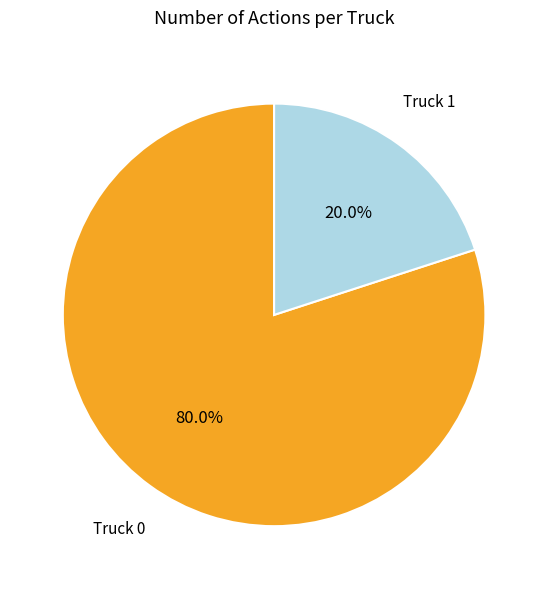

Is it true that Truck 0 is 72% of the pie?

False